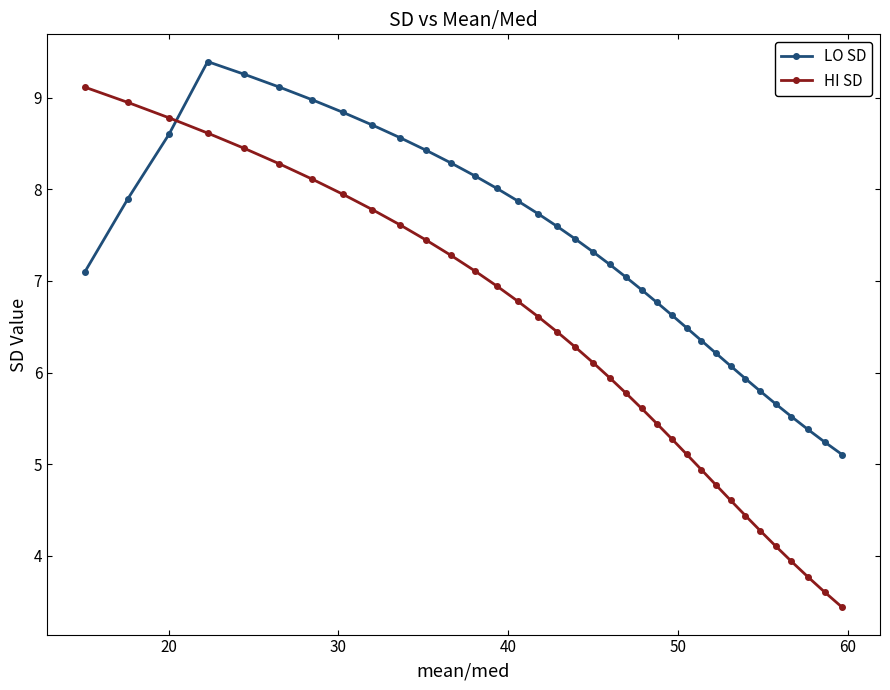

What is the average value of the LO SD series?

7.3